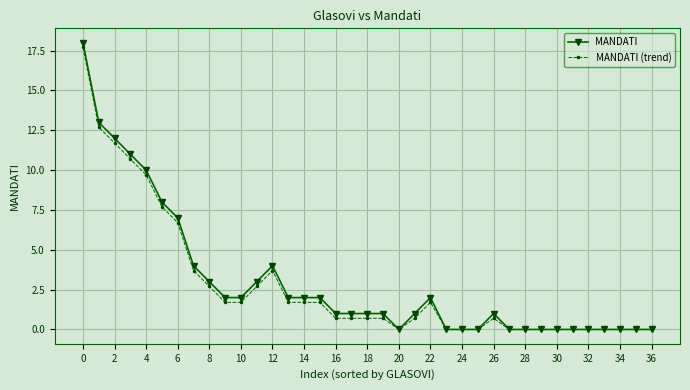

Which series has the widest spread of values?

MANDATI